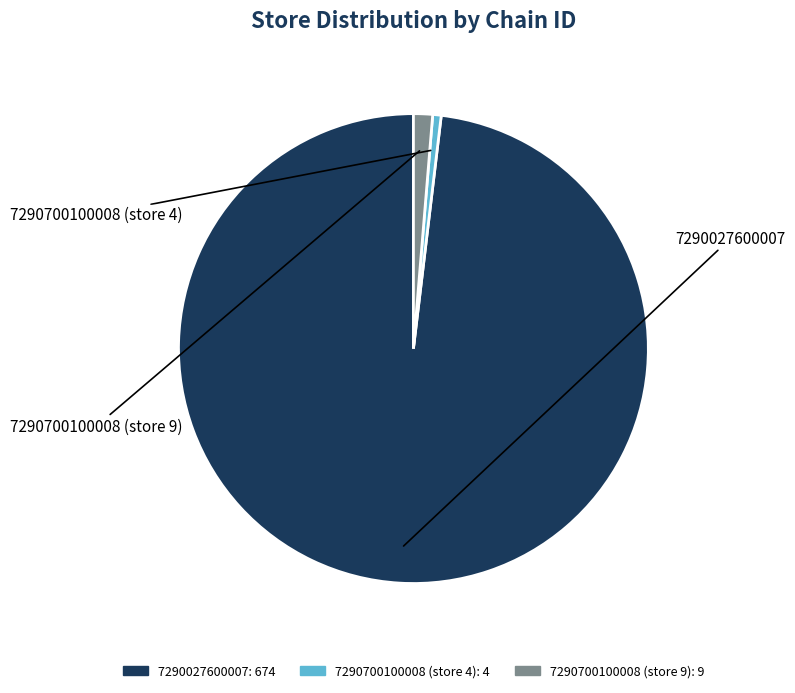

What is the largest slice in the pie chart?

7290027600007